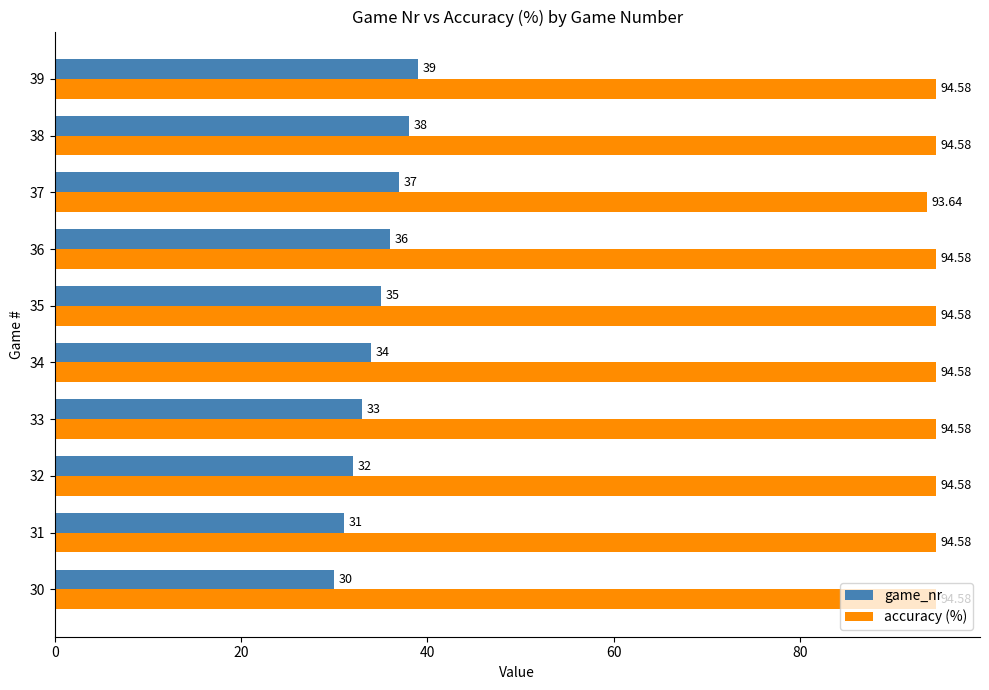

At which category is the sum across all series the highest?

39